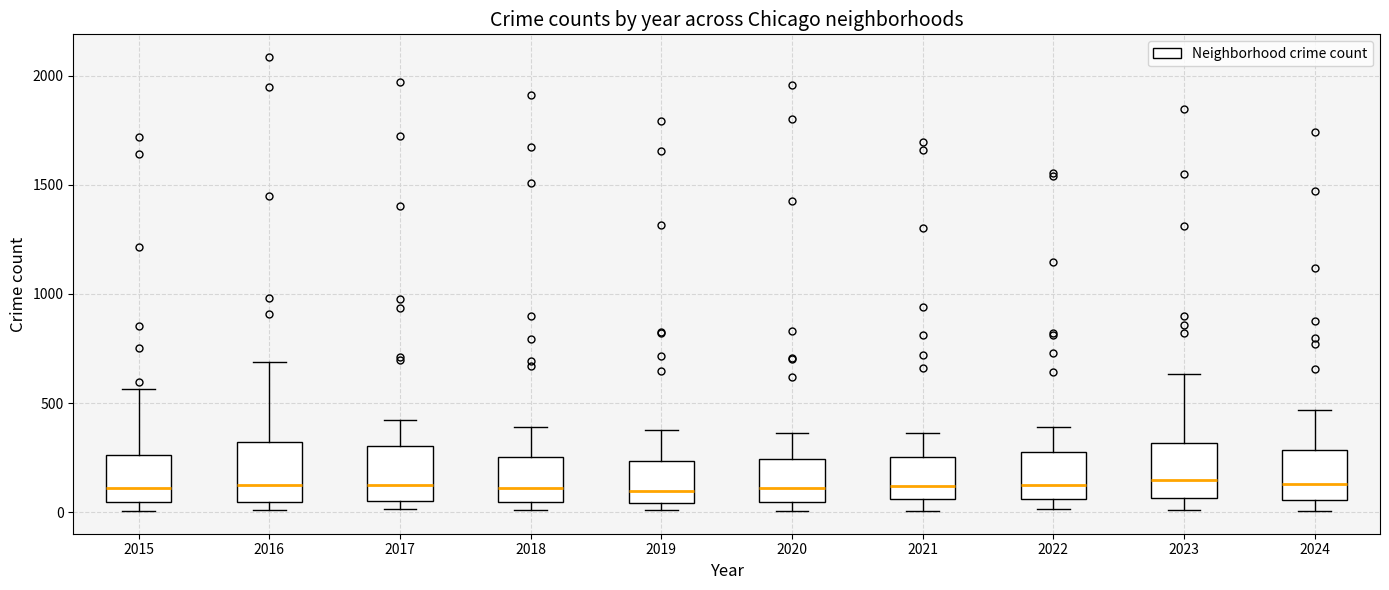

Reading left to right, read every box against the y-axis: the position of its median line, the range the box covers, and the ends of its whiskers. The values are not printed on the chart, so give them approximately, as read against the axis.

2015: median 100, box 50 to 250, whiskers 0 to 550
2016: median 150, box 50 to 300, whiskers 0 to 700
2017: median 100, box 50 to 300, whiskers 0 to 400
2018: median 100, box 50 to 250, whiskers 0 to 400
2019: median 100, box 50 to 250, whiskers 0 to 400
2020: median 100, box 50 to 250, whiskers 0 to 350
2021: median 100, box 50 to 250, whiskers 0 to 350
2022: median 100, box 50 to 250, whiskers 0 to 400
2023: median 150, box 50 to 300, whiskers 0 to 650
2024: median 150, box 50 to 300, whiskers 0 to 450